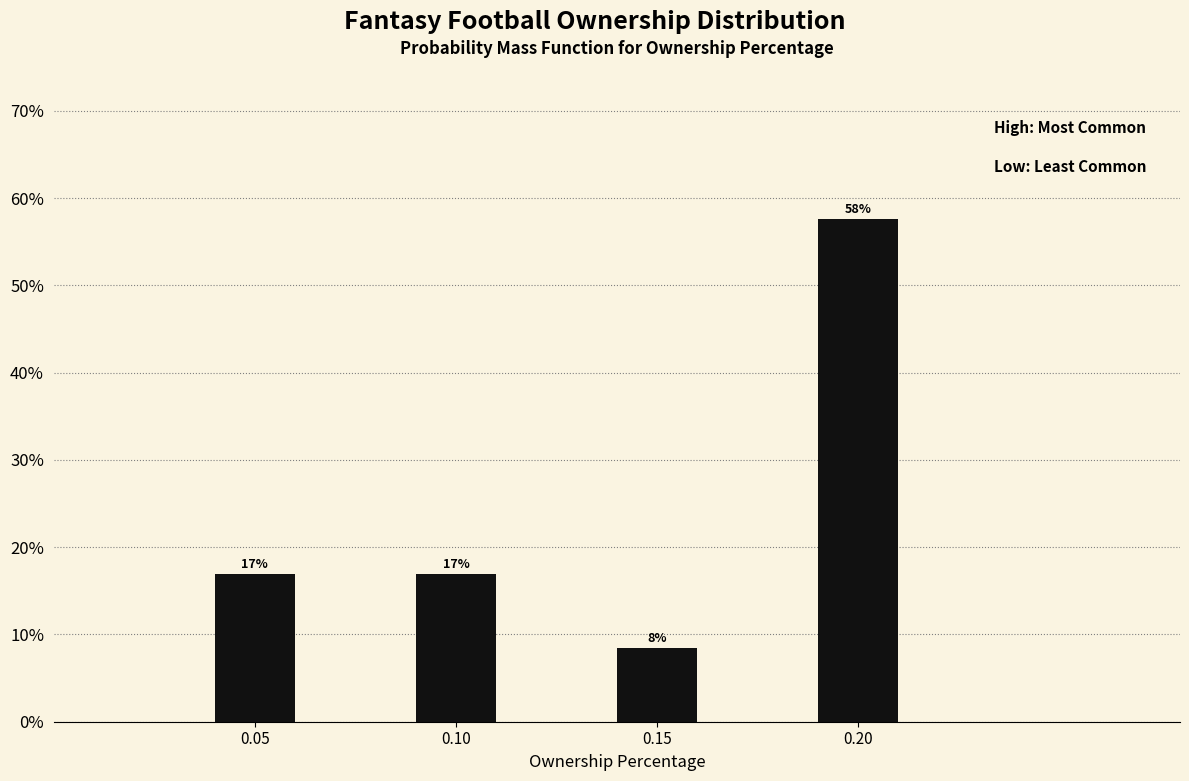

Is it true that the value at 0.20 is 57.6?

True